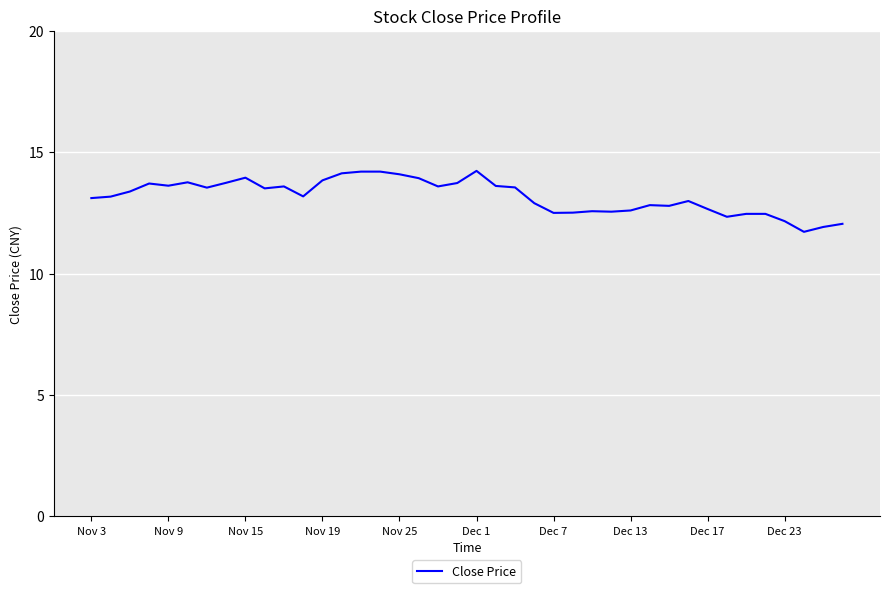

True or false: the data has more than 2 interior local peaks.

True